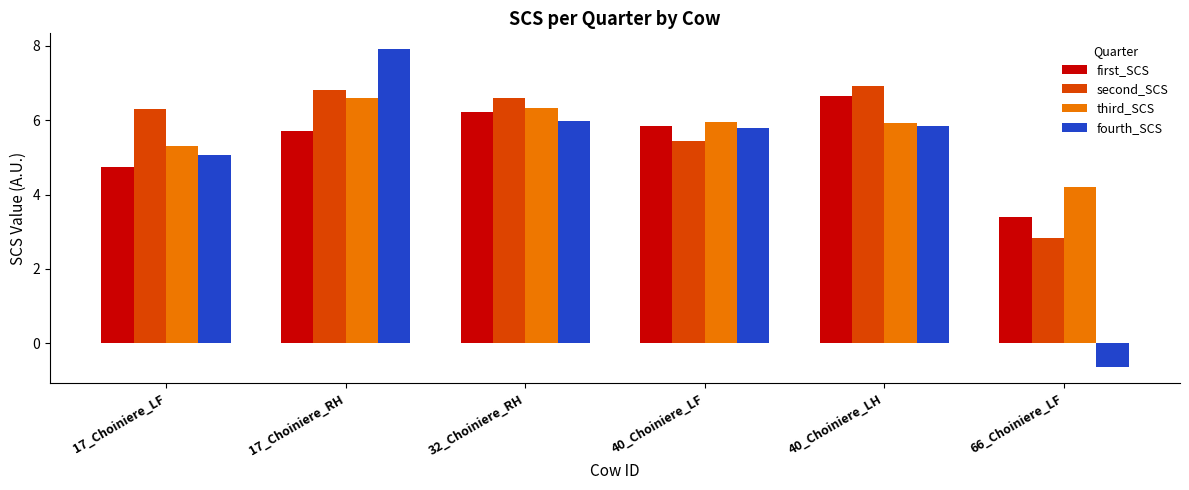

What is the difference between the maximum and minimum values in the fourth_SCS series?

8.6